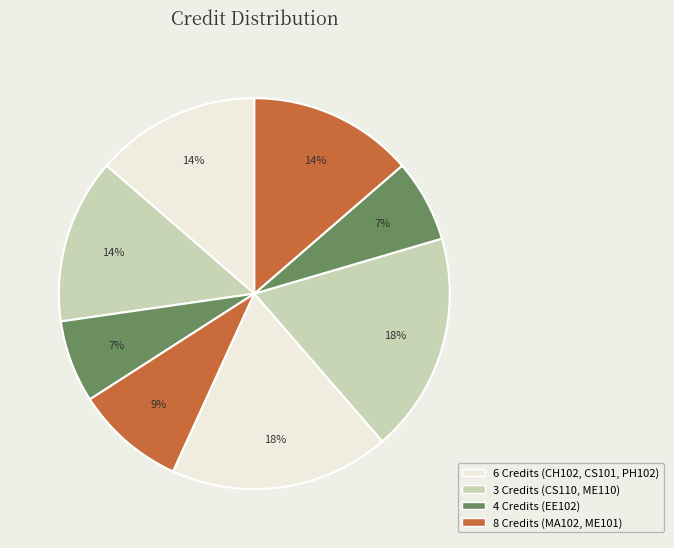

How many slices are in this pie chart?

8